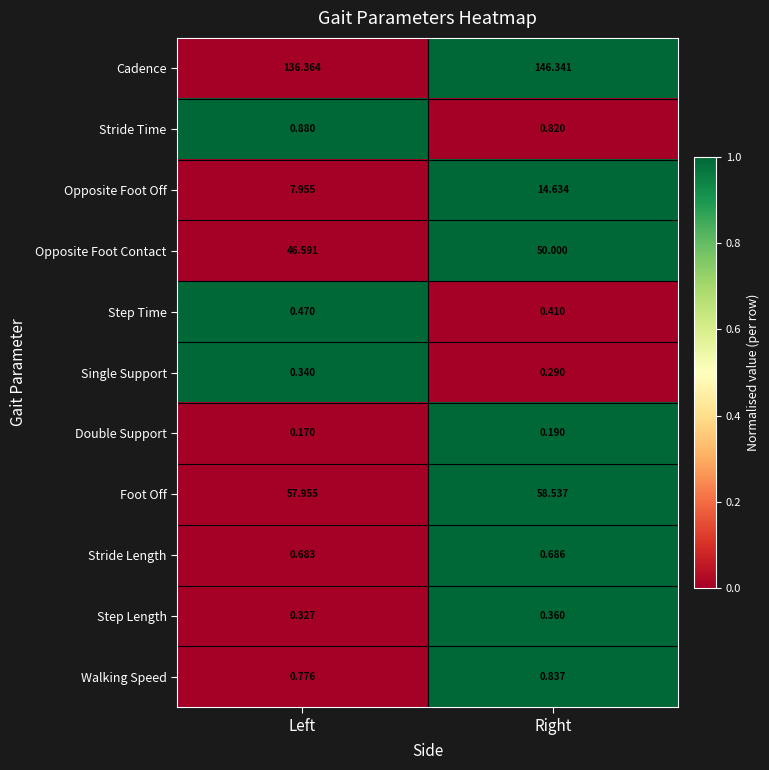

Which series has the largest range (max minus min)?

Cadence